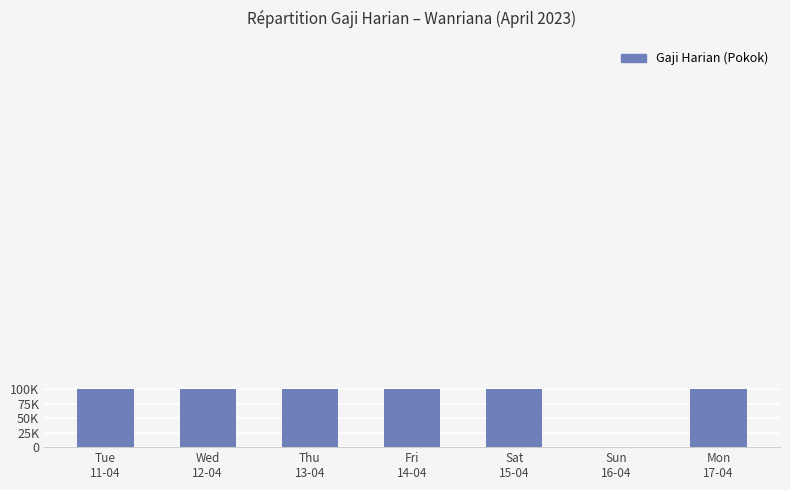

What is the sum of all values?

600000